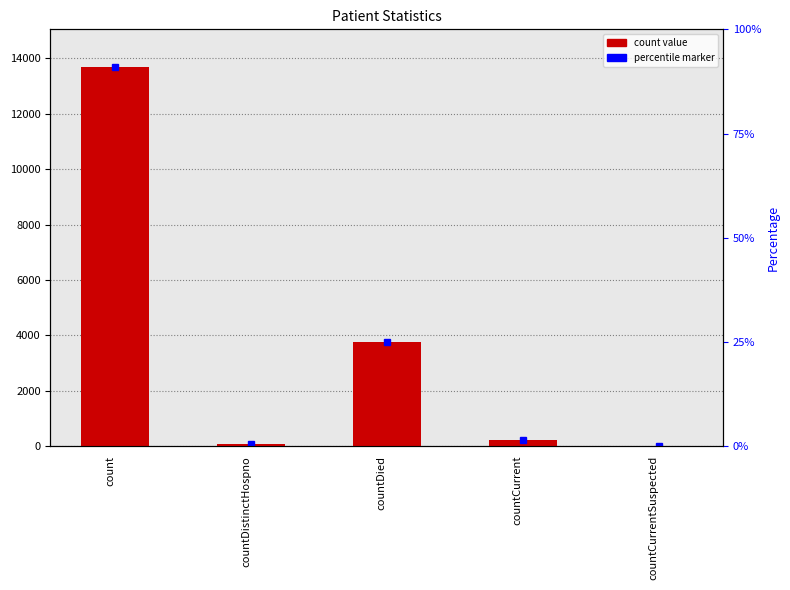

Does the chart contain any negative values?

No